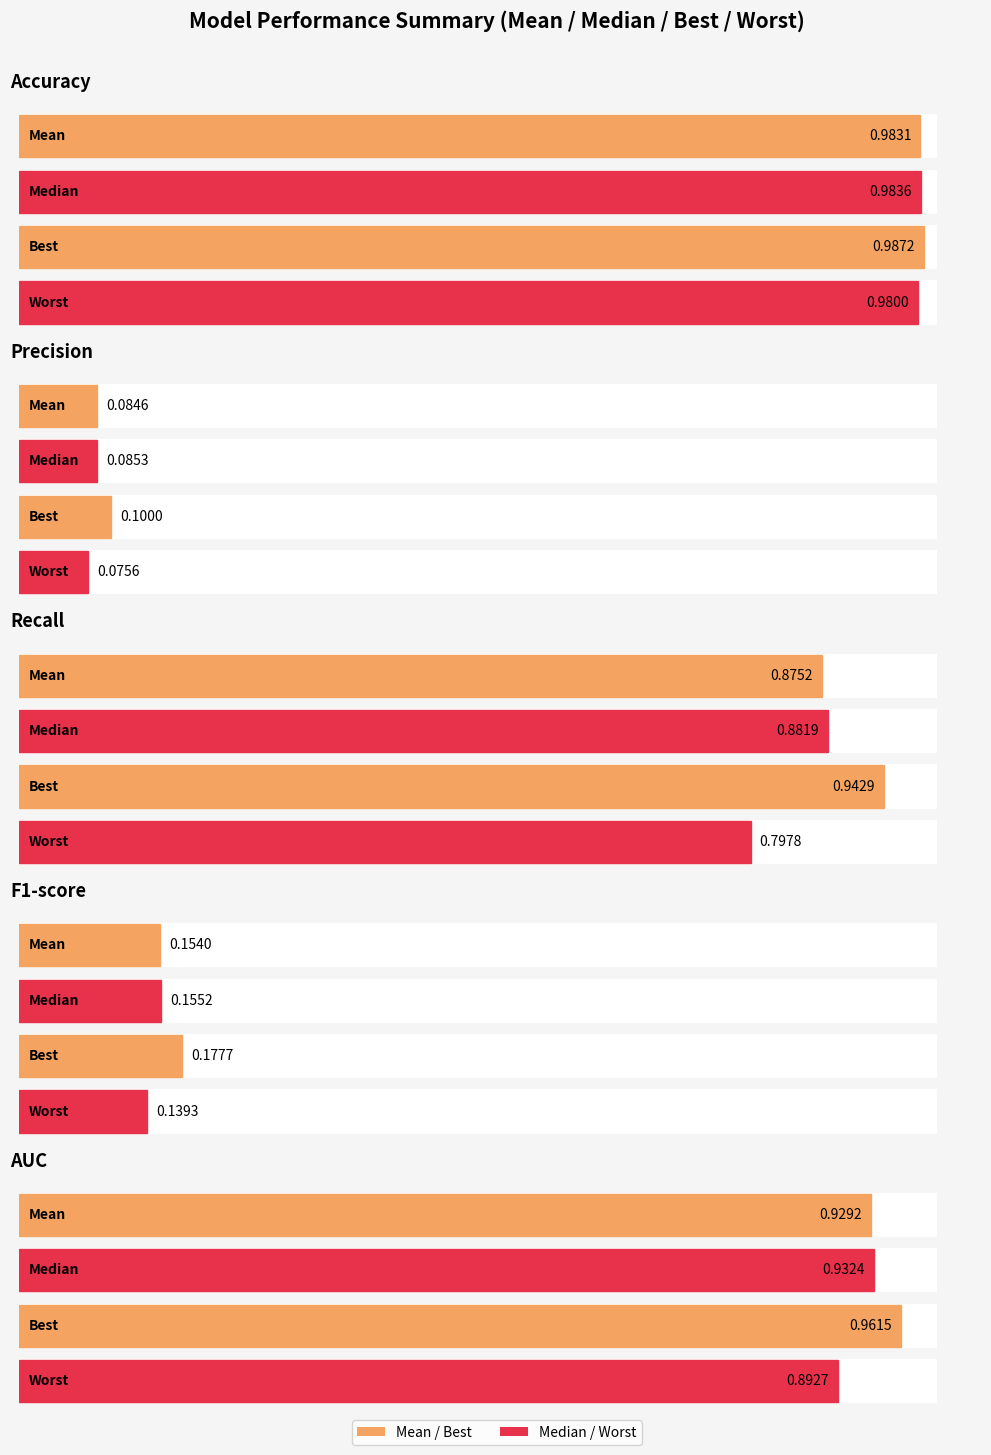

What is the lowest value of the Accuracy series?

1.0